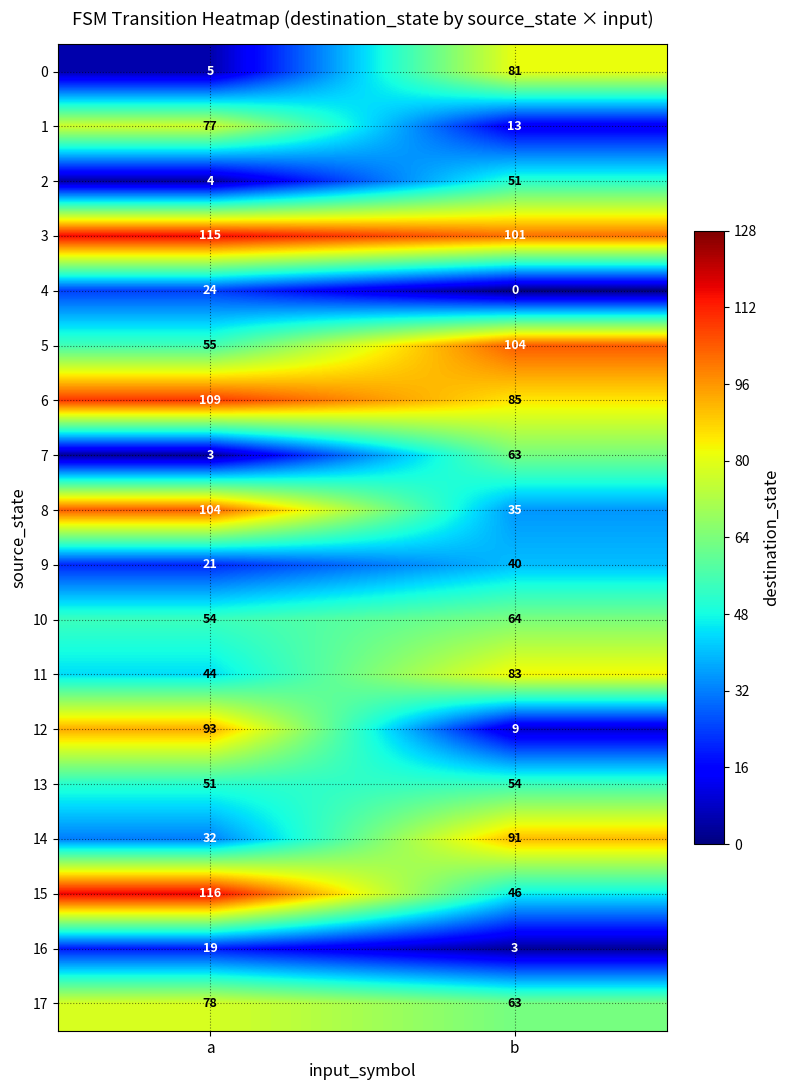

Which series has the widest spread of values?

12